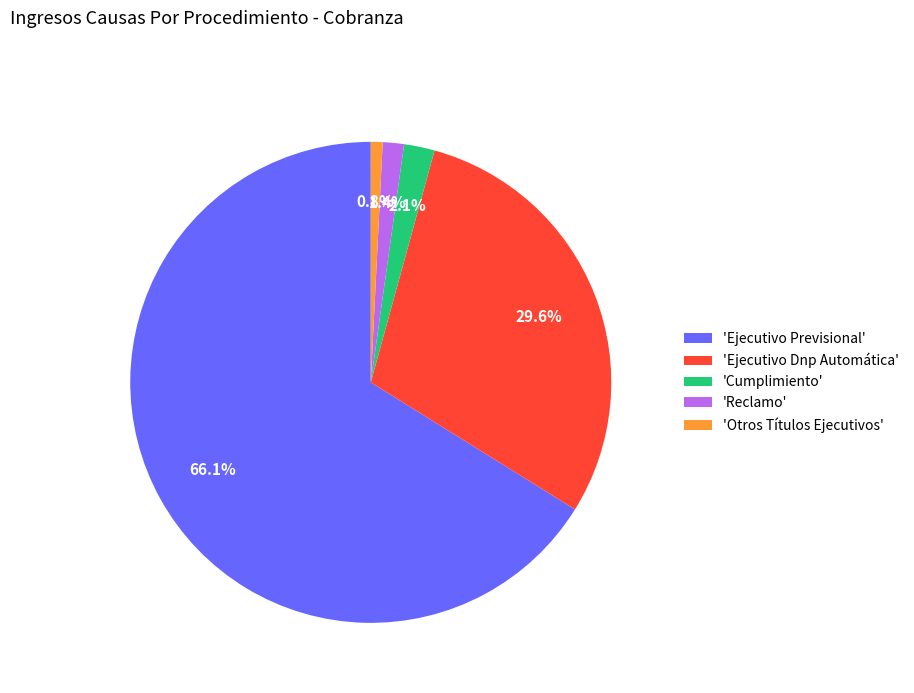

What is the smallest slice in the pie chart?

'Otros Títulos Ejecutivos'